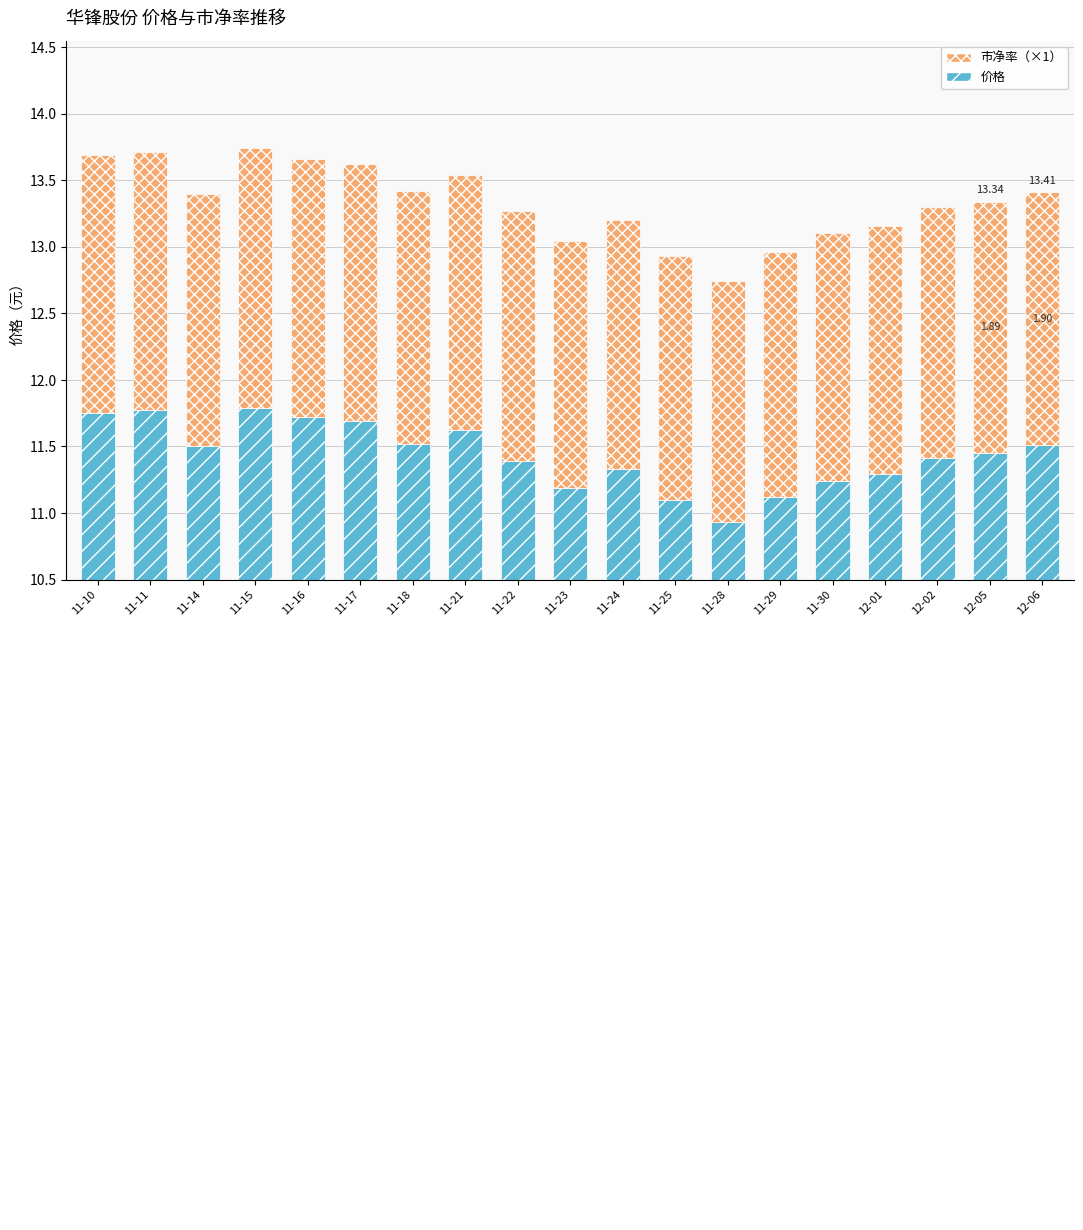

At which category is the sum across all series the highest?

11-15